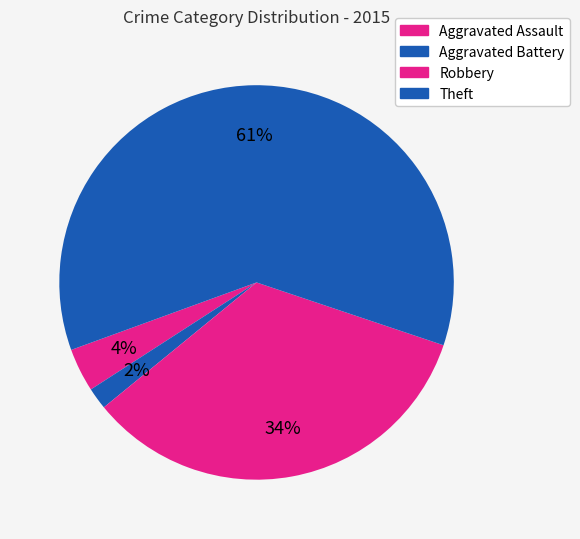

What is the change in value from Aggravated Assault to Robbery?

+17